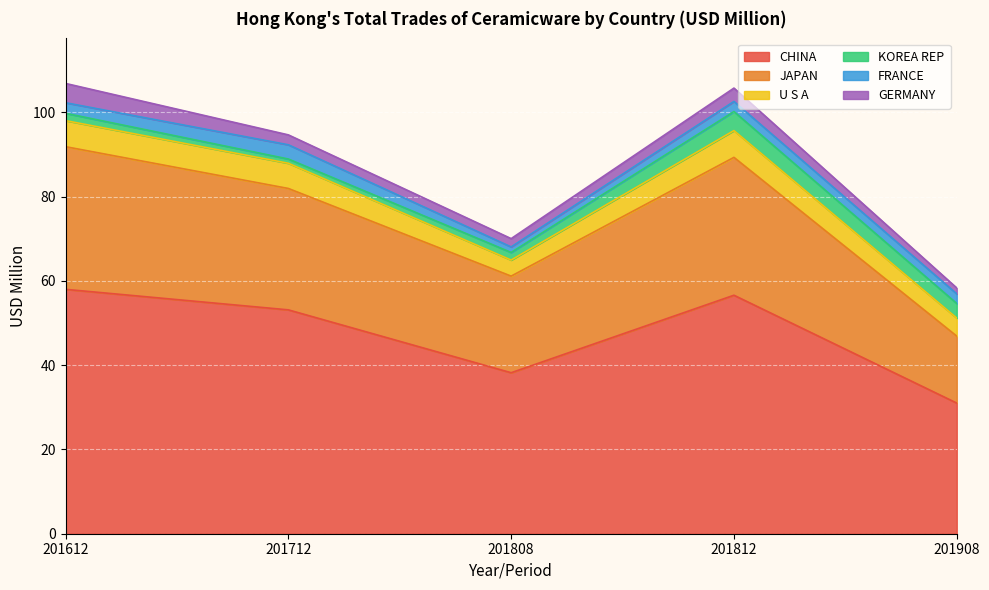

Where does the CHINA series first go above 53?

201612